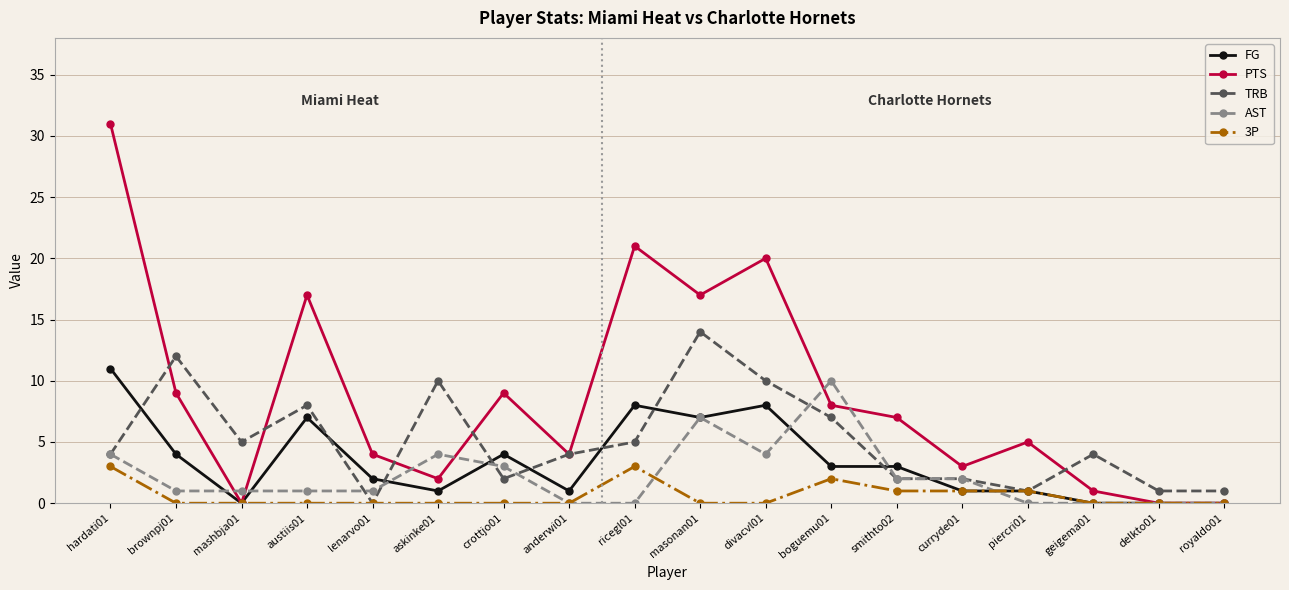

At which category does FG reach its first local peak?

austiis01